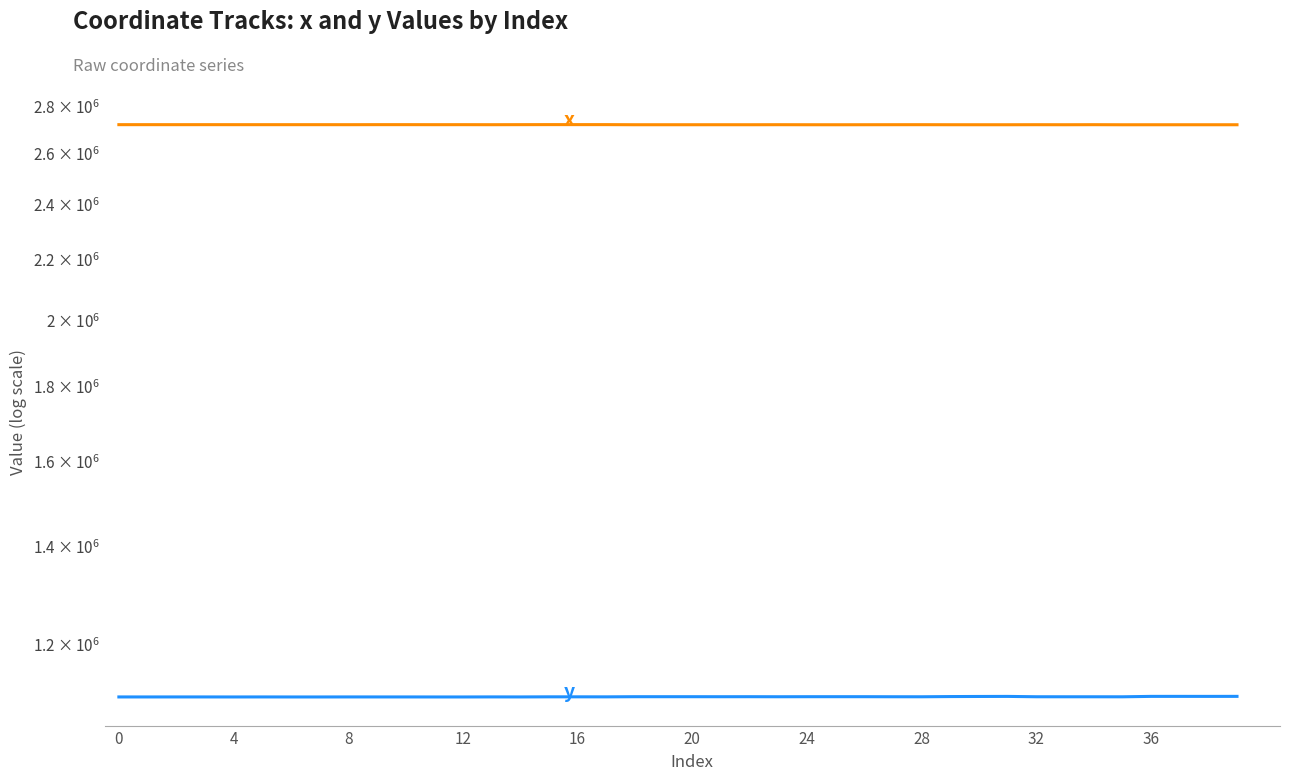

Which series has the widest spread of values?

y